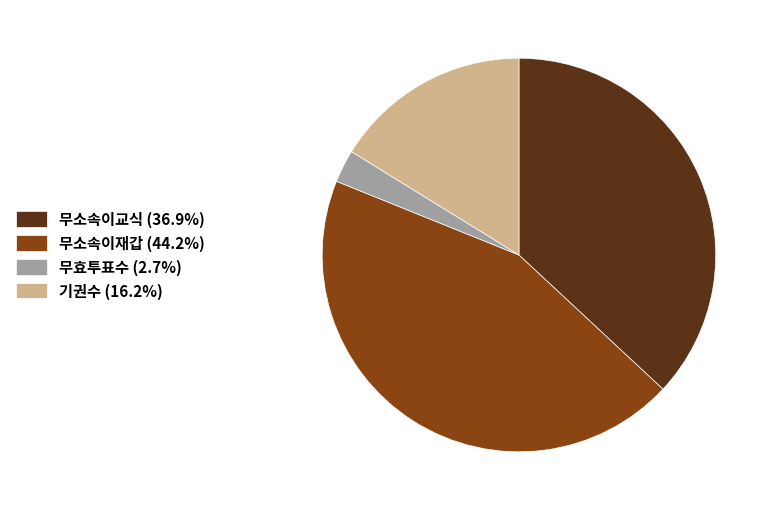

Which has a higher value, 무소속이교식 or 기권수?

무소속이교식